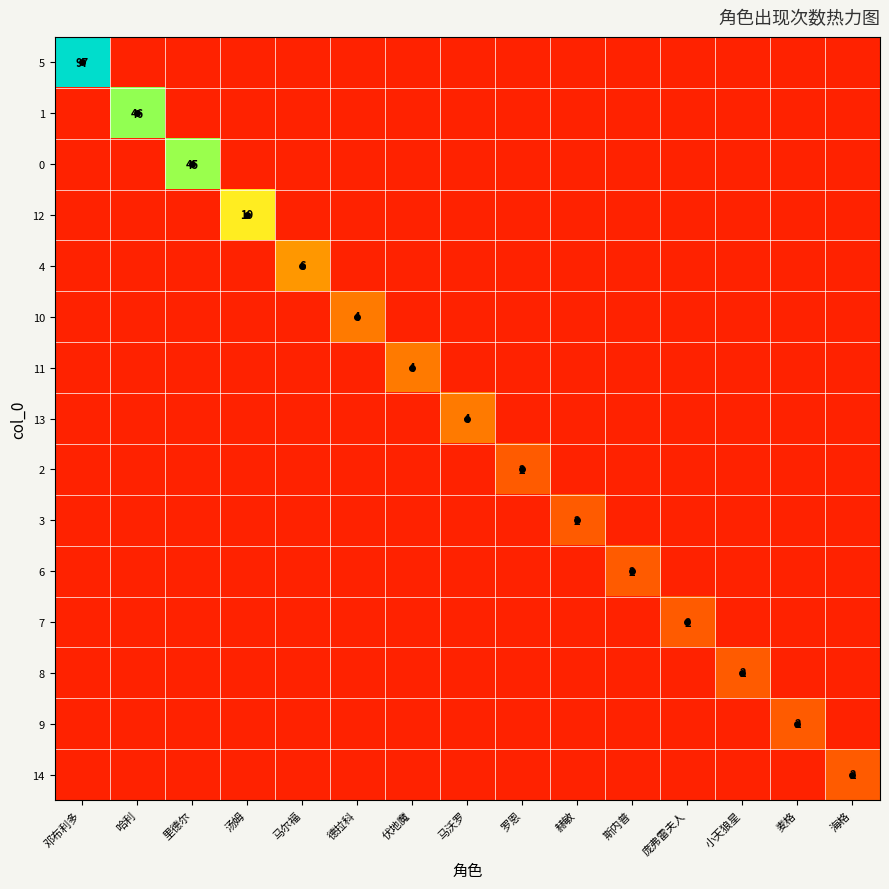

How many positive values does the 14 series have?

1